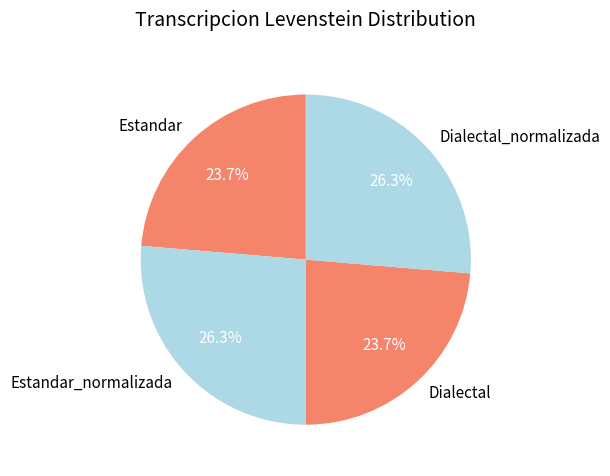

What portion of the pie excludes Dialectal_normalizada?

73.7%